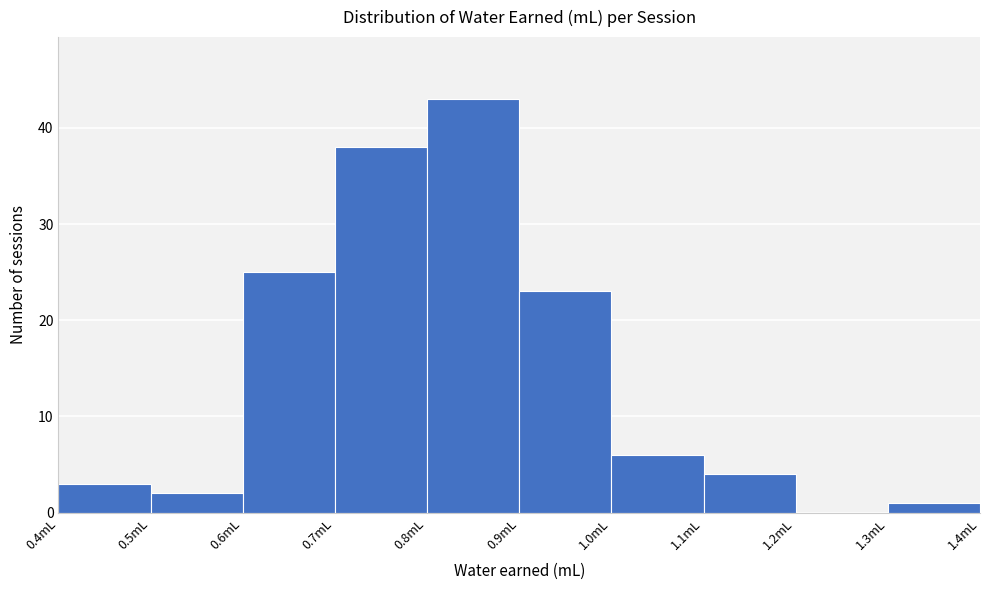

Reading left to right, transcribe this chart: for each bar, give the range it covers on the x-axis and its height. The values are not printed on the chart, so give them approximately, as read against the axis.

0.4 to 0.5: 3
0.5 to 0.6: 2
0.6 to 0.7: 25
0.7 to 0.8: 38
0.8 to 0.9: 43
0.9 to 1.0: 23
1.0 to 1.1: 6
1.1 to 1.2: 4
1.2 to 1.3: 0
1.3 to 1.4: 1